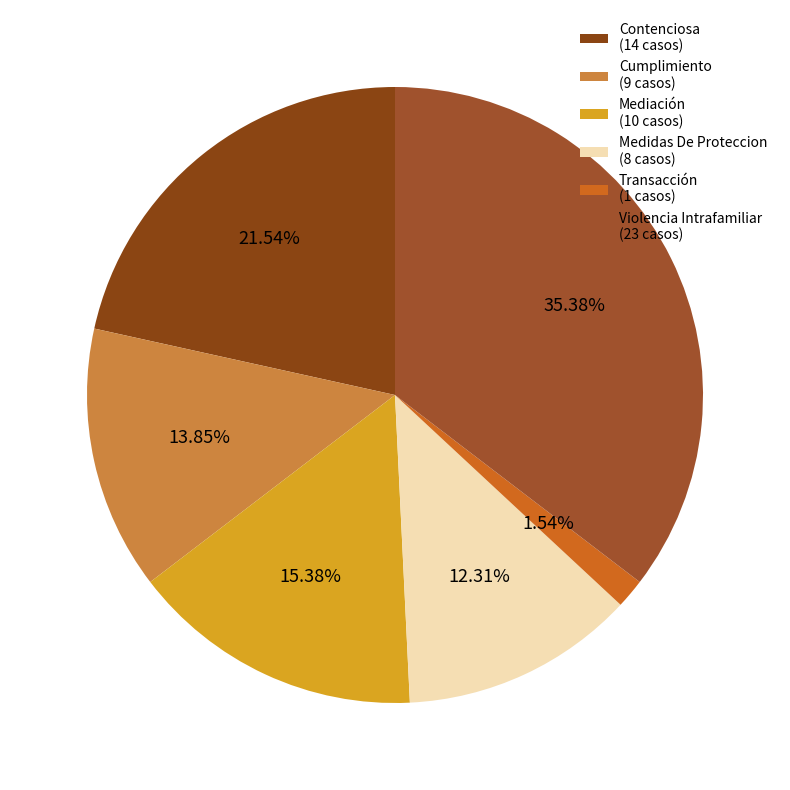

What percentage do Cumplimiento and Contenciosa together represent?

35.4%